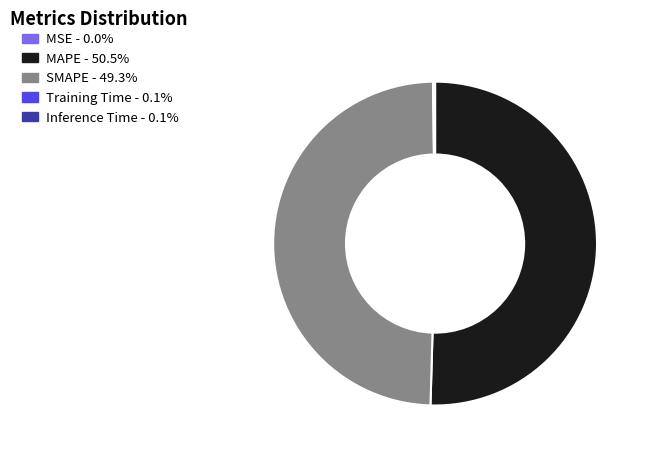

Is it true that SMAPE is 35% of the pie?

False